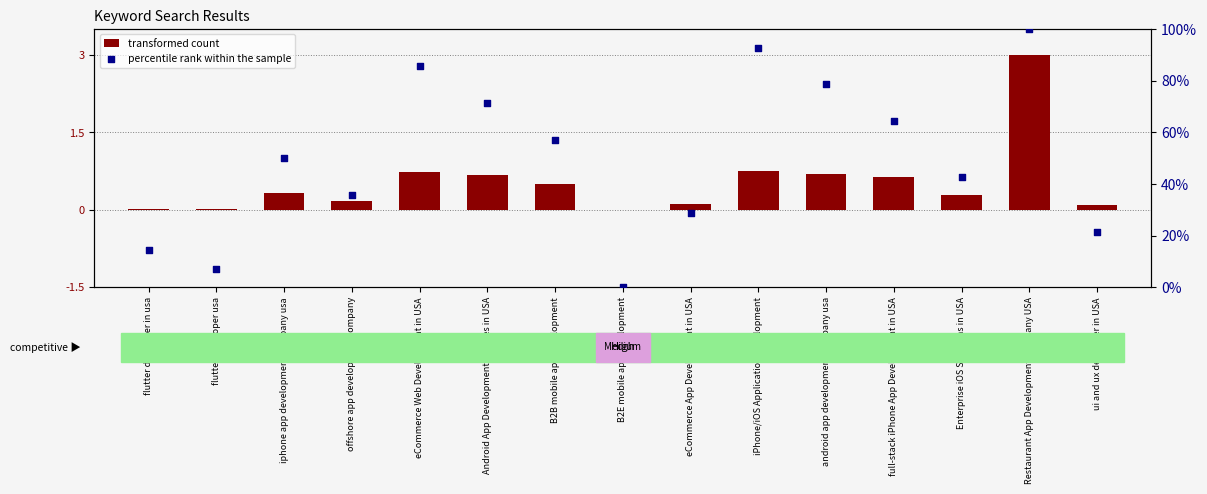

At which category is the sum across all series the highest?

Restaurant App Development Company USA